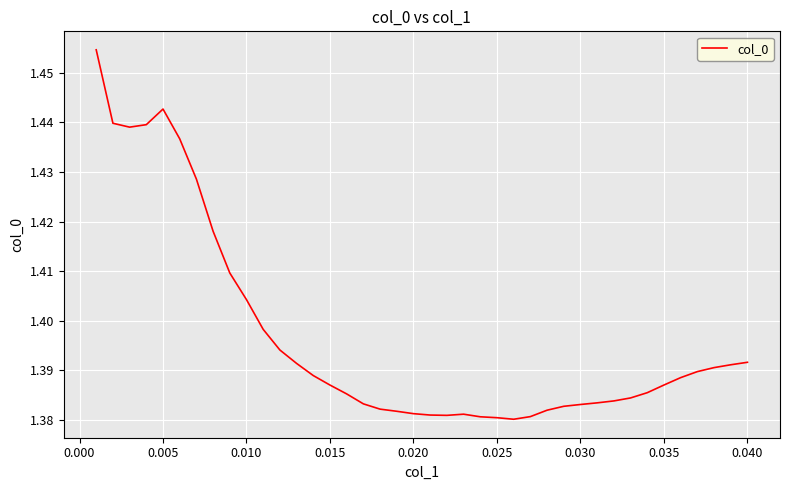

Count the number of data series in this chart.

1